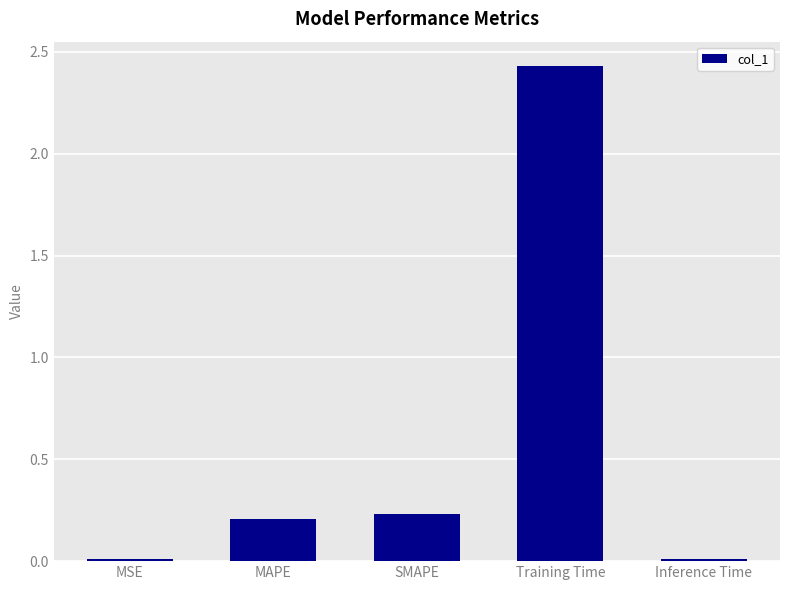

What is the difference between the values at SMAPE and Training Time?

2.2